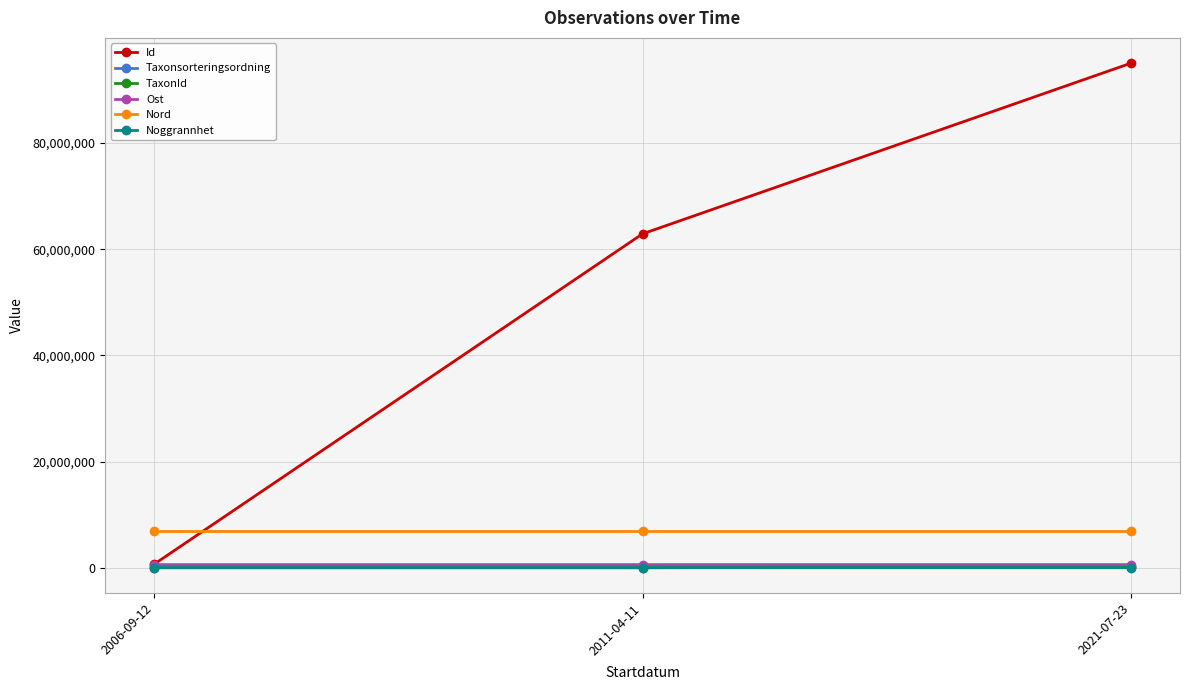

What is the value of the Id point at the 2nd from the left?

62885328.0